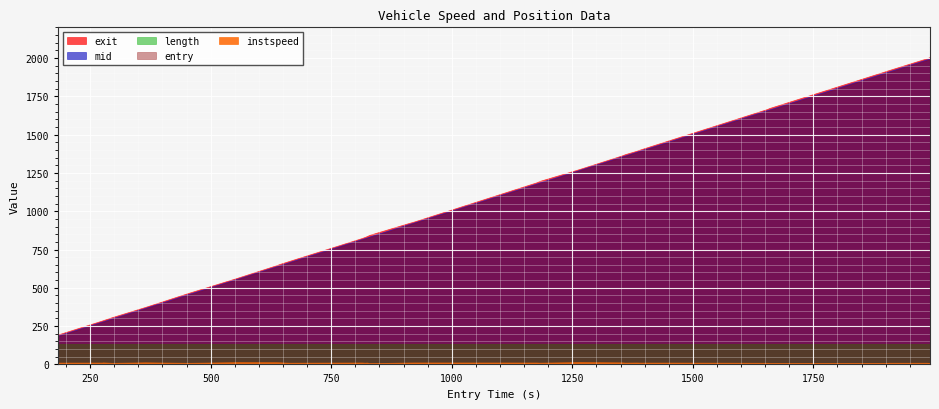

Which series has the largest total across all categories?

exit